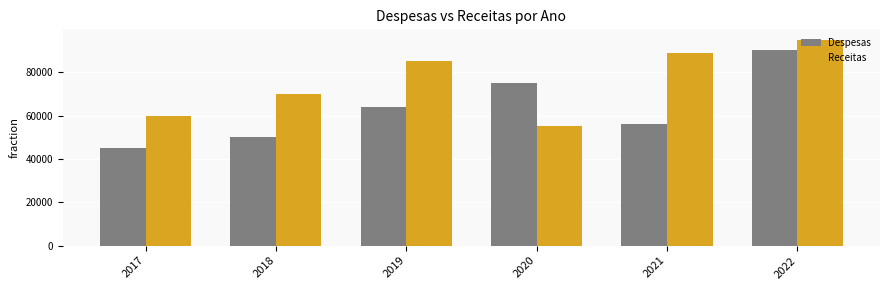

Which series has the largest total across all categories?

Receitas